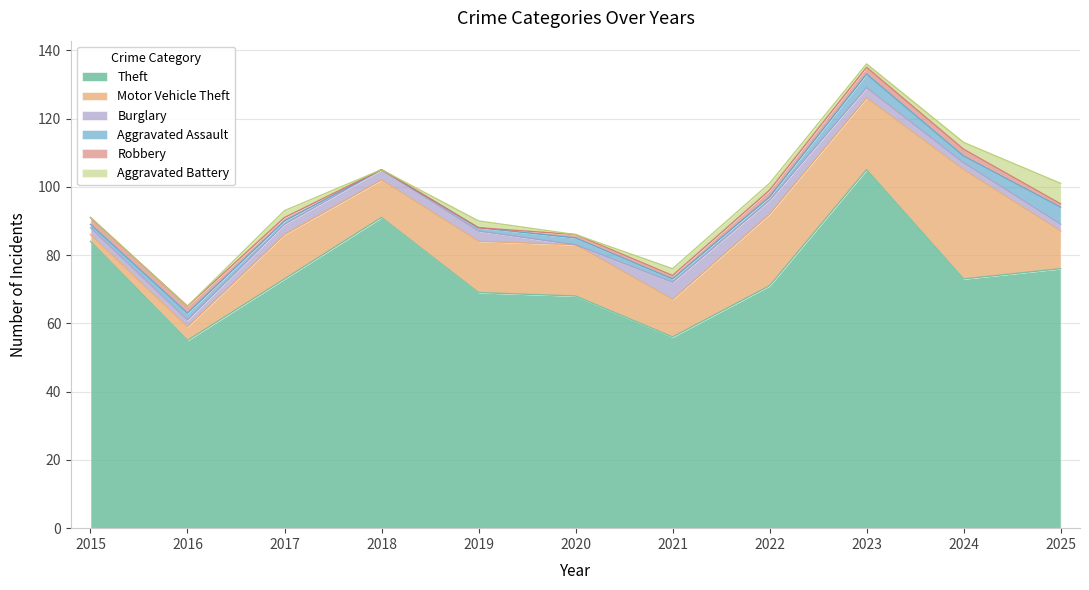

Between 2016 and 2024, which series saw the biggest shift?

Motor Vehicle Theft